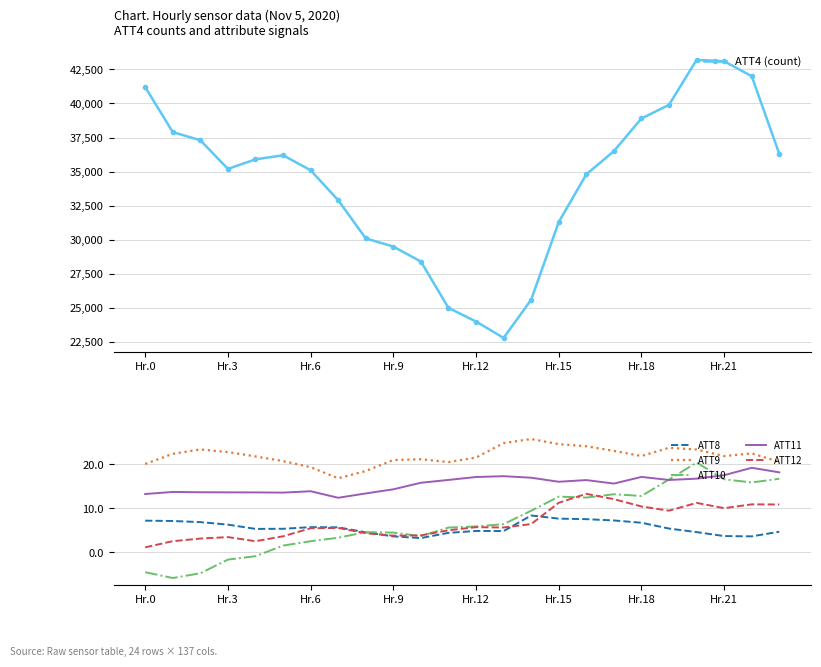

Does the chart have visible grid lines?

Yes